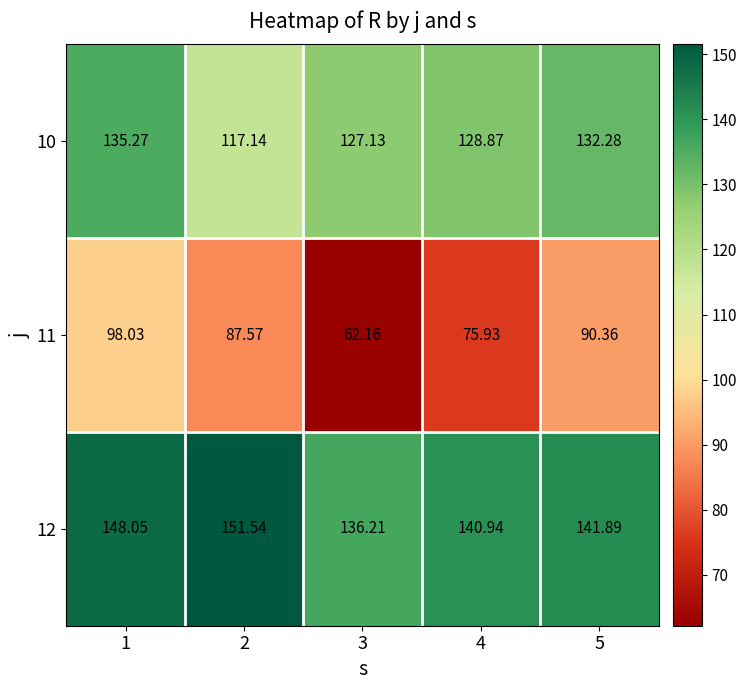

Is the value of 11 at 4 greater than the value of 10 at 4?

No